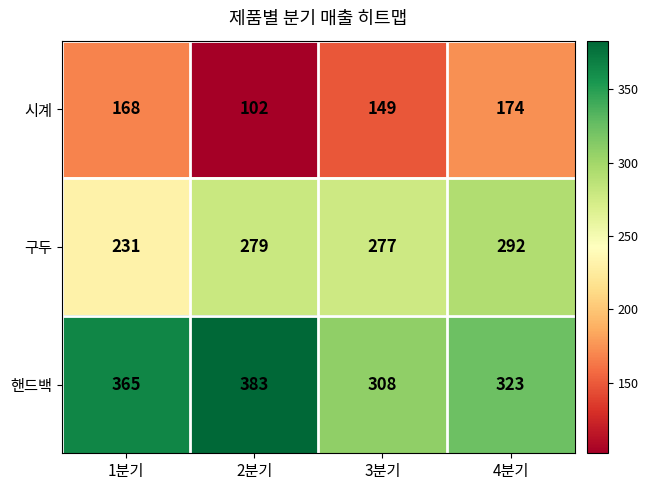

What is the average value of the 핸드백 series?

345